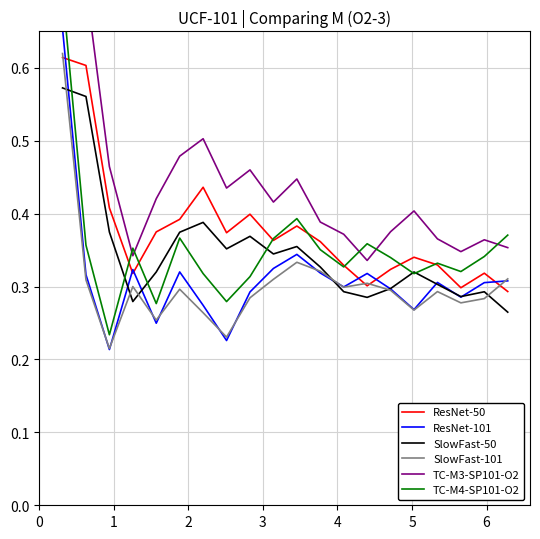

List the labels in order of TC-M4-SP101-O2 value, largest first.

0, 10, 19, 5, 9, 13, 1, 3, 11, 18, 14, 16, 12, 17, 6, 15, 8, 7, 4, 2